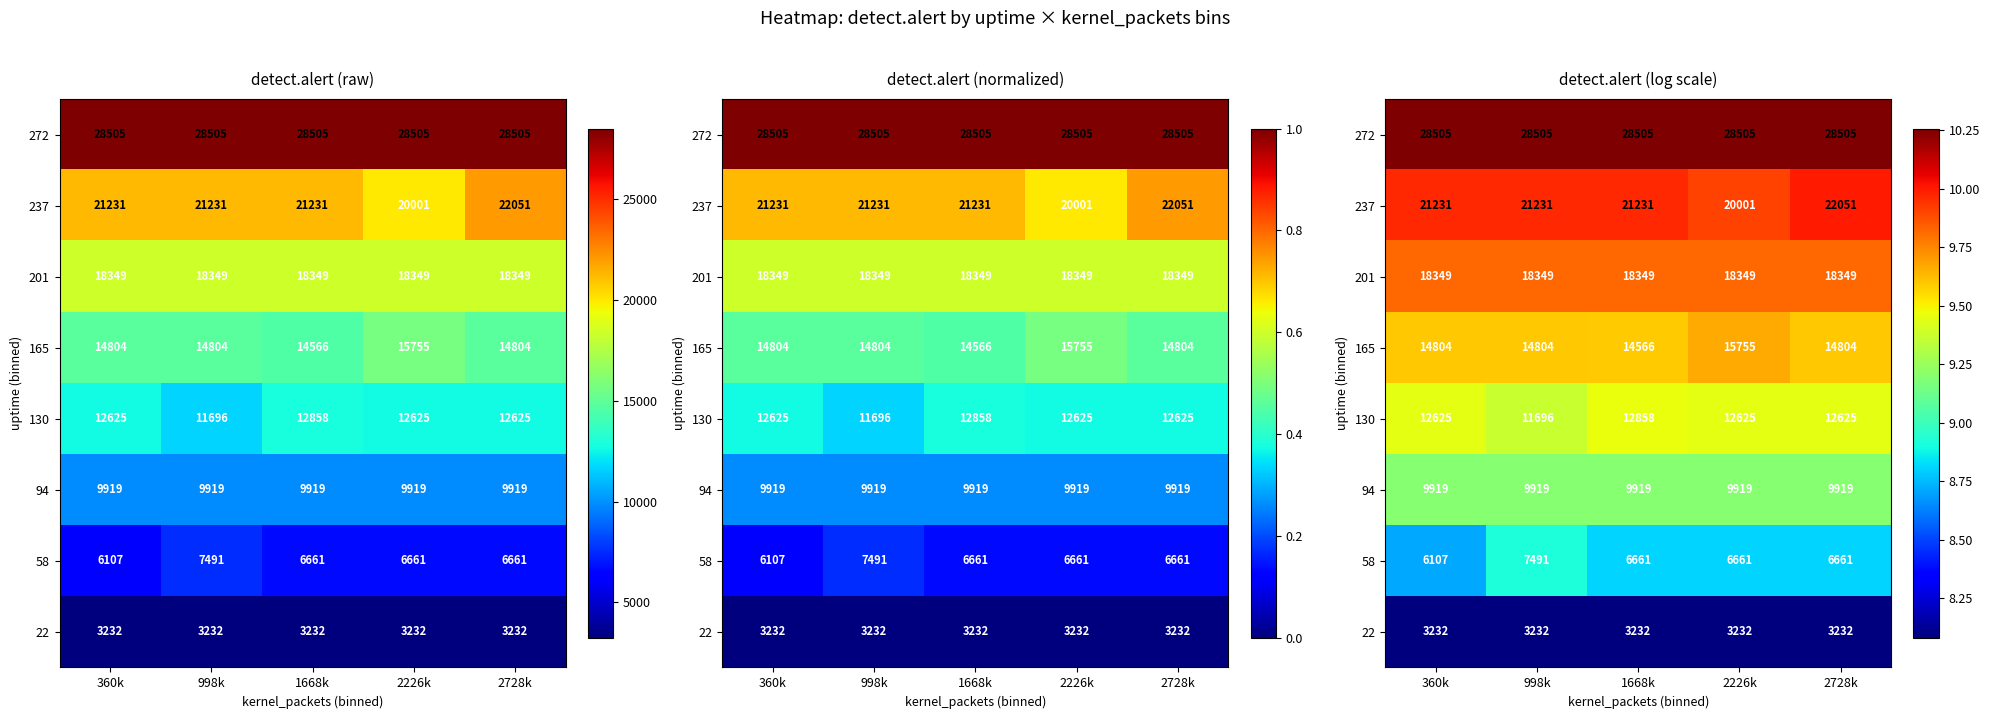

What is the difference between the highest and lowest values at 2226k?

2.2